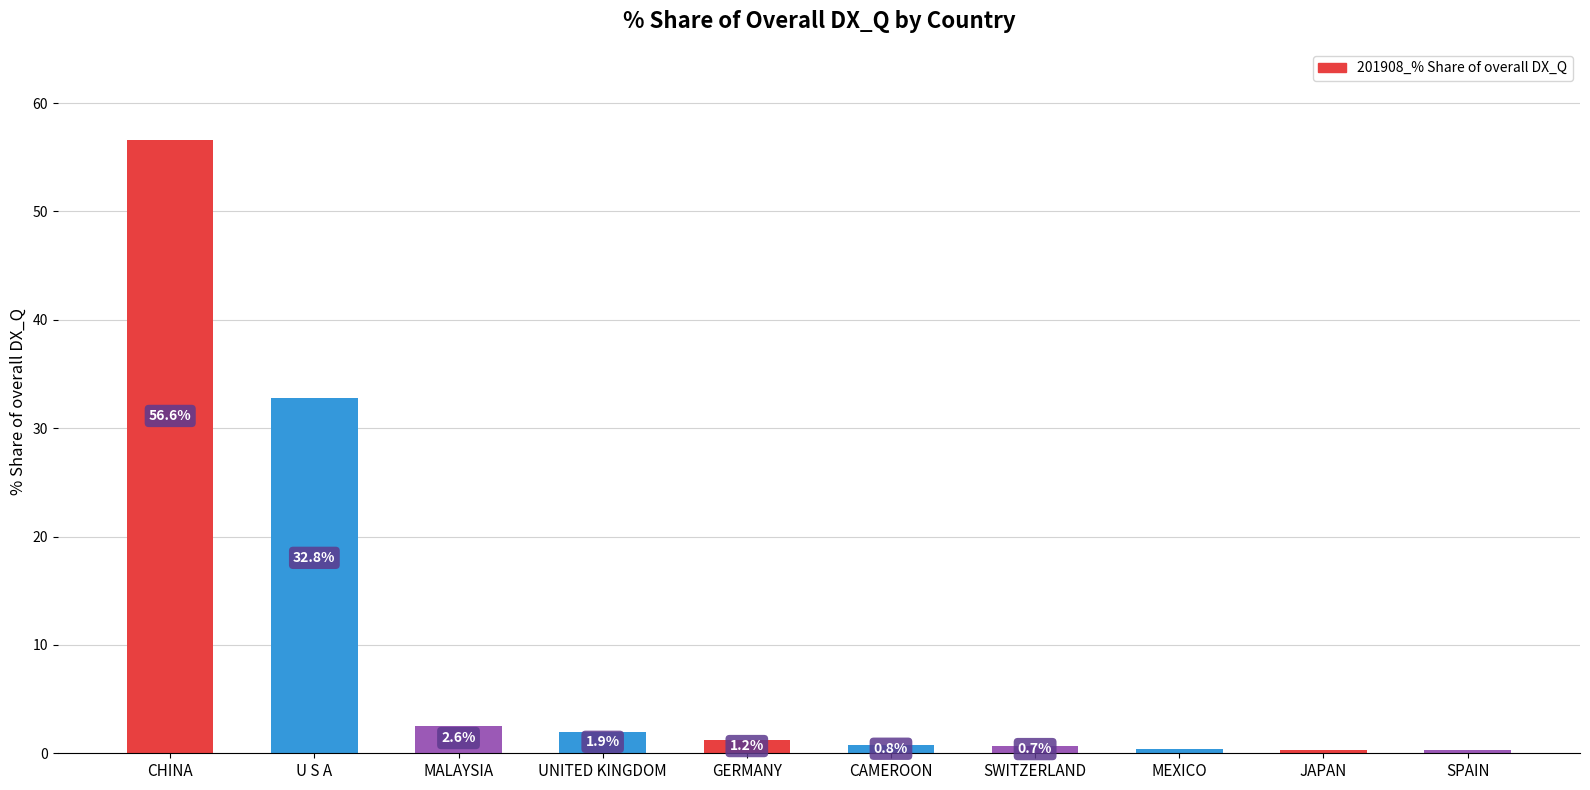

What is the value of the 4th bar from the left?

1.9